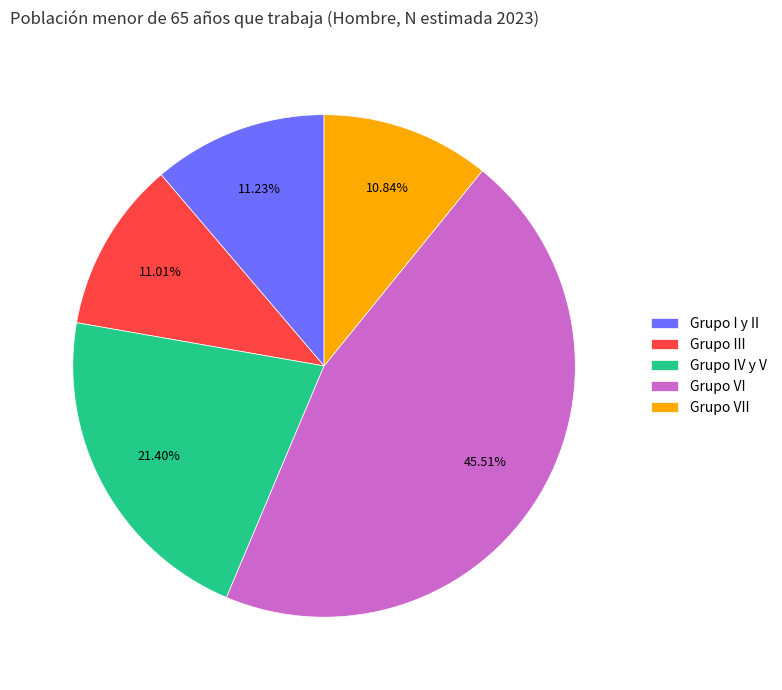

Does Grupo IV y V represent more than half of the total?

No